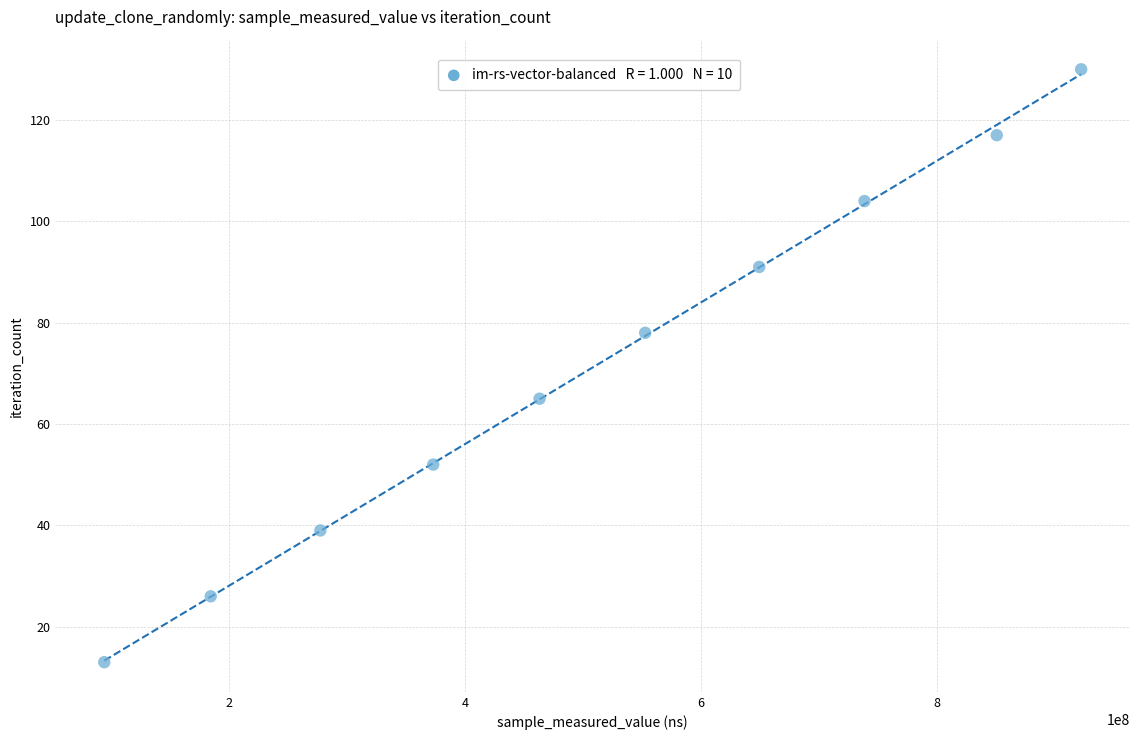

What is the average Y value?

72